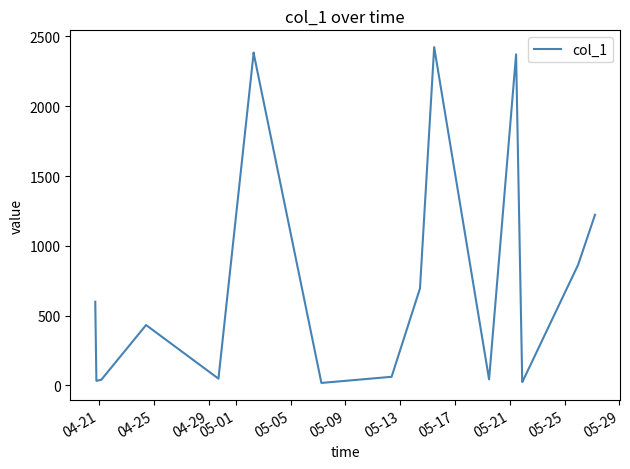

What is the greatest value displayed?

2423.2